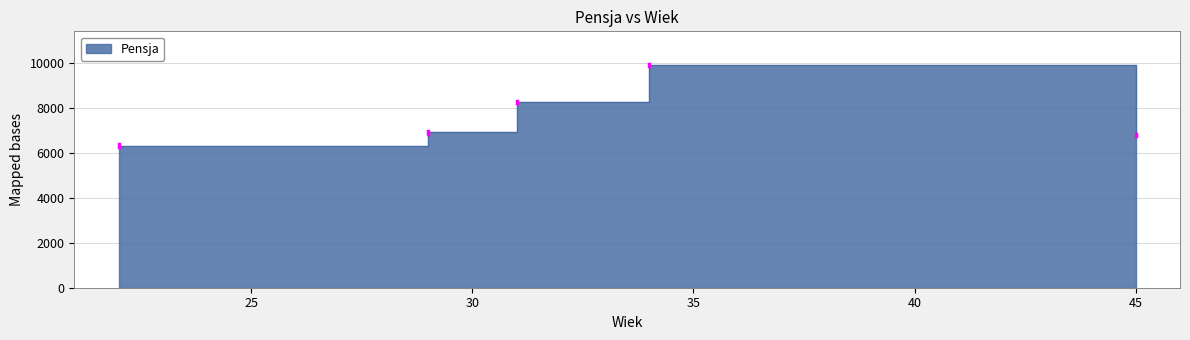

What is the minimum value shown in the chart?

6325